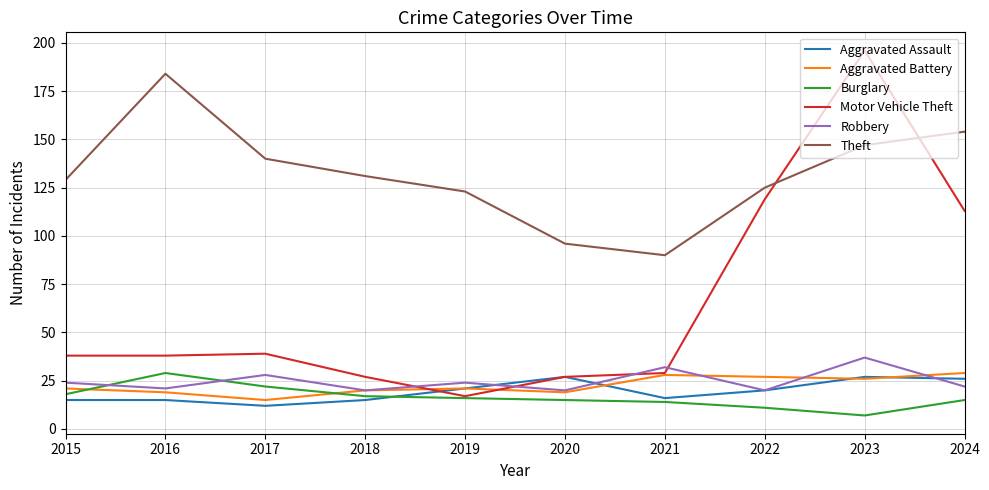

Reading left to right, transcribe all the data shown in this chart.

Aggravated Assault: 15	15	12	15	21	27	16	20	27	26
Aggravated Battery: 21	19	15	20	21	19	28	27	26	29
Burglary: 18	29	22	17	16	15	14	11	7	15
Motor Vehicle Theft: 38	38	39	27	17	27	29	119	196	113
Robbery: 24	21	28	20	24	20	32	20	37	22
Theft: 129	184	140	131	123	96	90	125	147	154